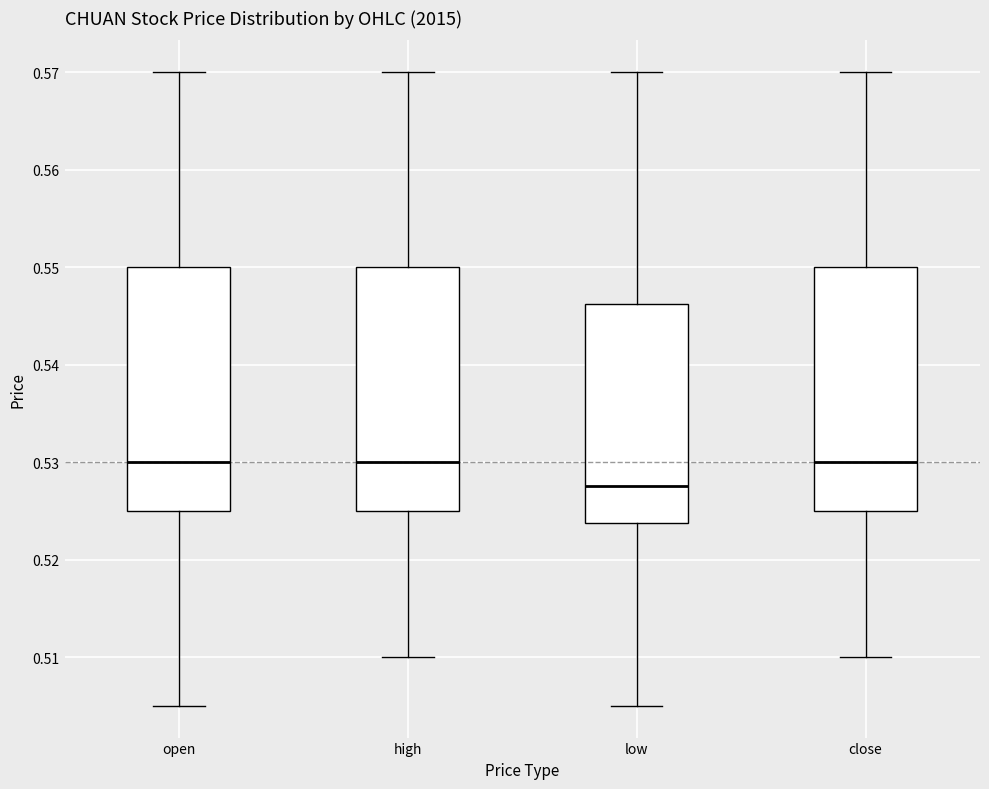

Reading left to right, transcribe this box plot: for each box, give where its median line is, the range the box spans, and where its two whiskers end, as read against the y-axis. The values are not printed on the chart, so give them approximately, as read against the axis.

open: median 0.530, box 0.525 to 0.550, whiskers 0.505 to 0.570
high: median 0.530, box 0.525 to 0.550, whiskers 0.510 to 0.570
low: median 0.528, box 0.524 to 0.546, whiskers 0.505 to 0.570
close: median 0.530, box 0.525 to 0.550, whiskers 0.510 to 0.570